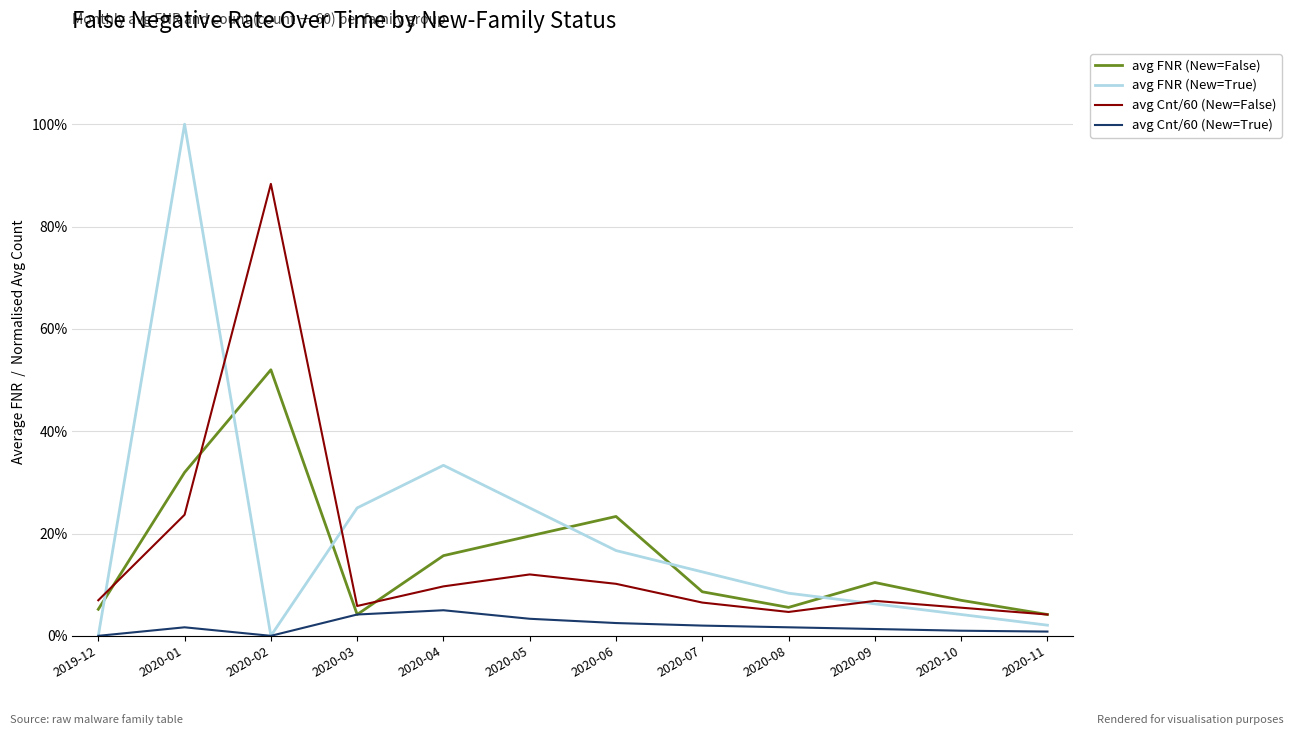

Does the chart have visible grid lines?

Yes